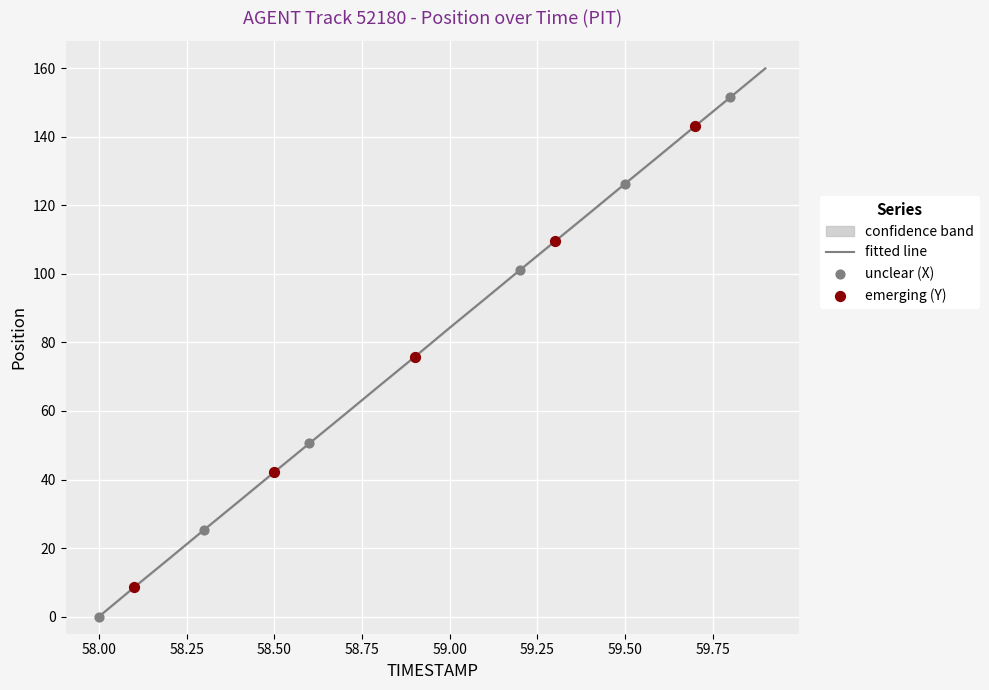

What is the change in value from 58.8 to 59.2?

+33.7